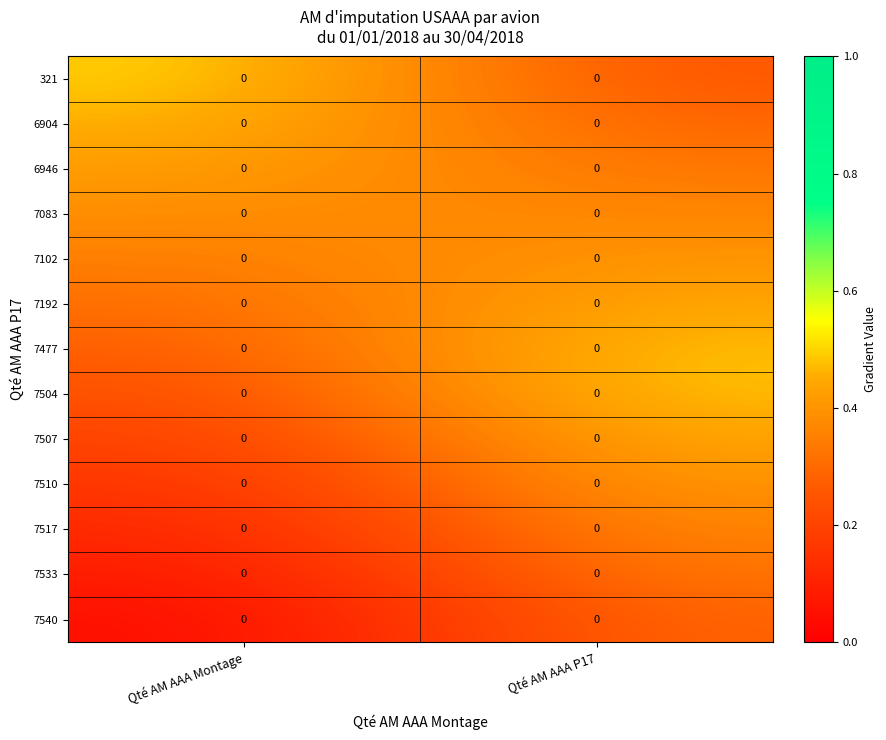

Which label corresponds to the smallest value in the chart?

Qté AM AAA Montage